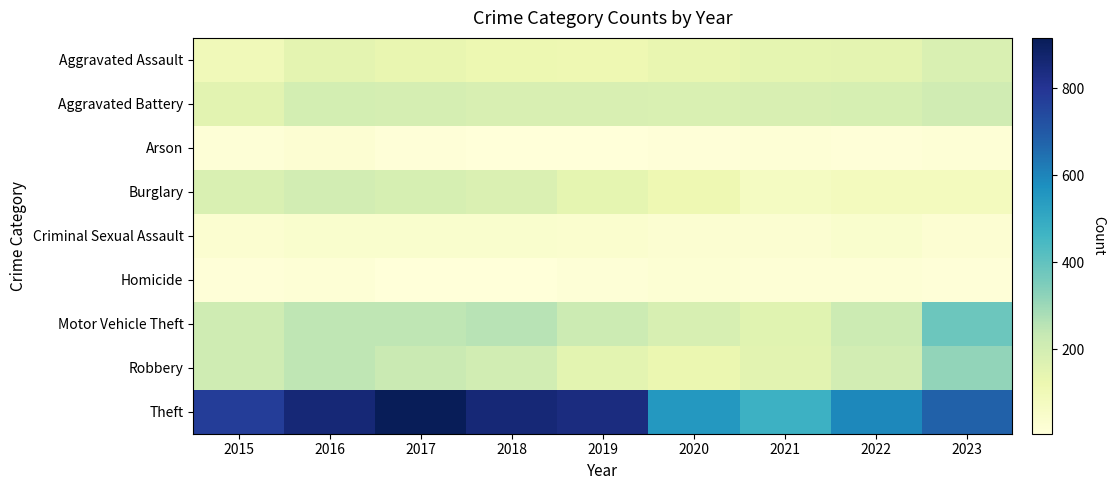

What is the smallest value displayed?

6